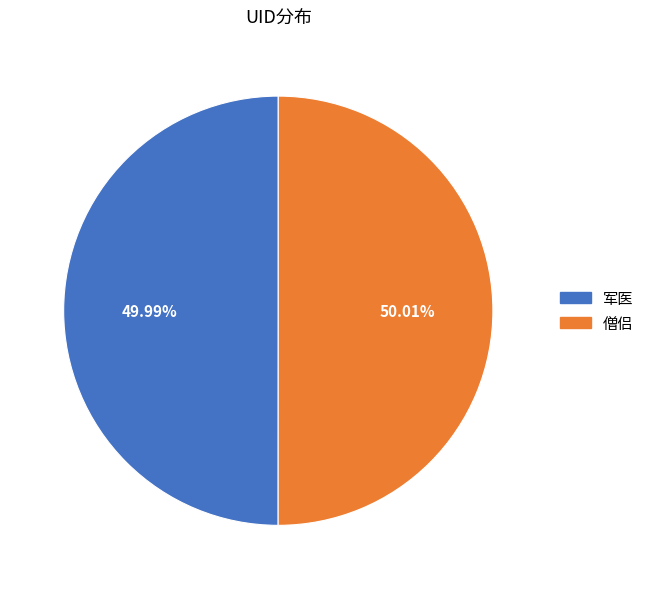

Approximately how many times larger is the value at 军医 compared to 僧侣?

1.0